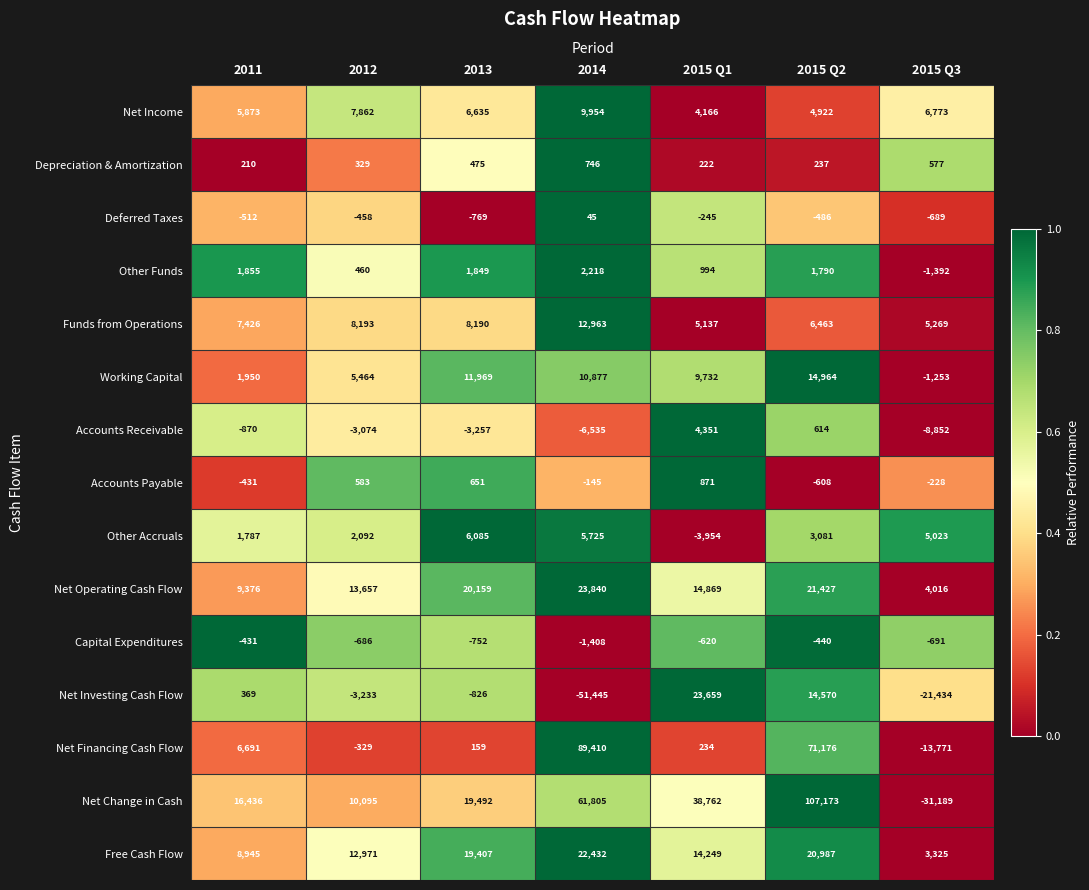

Is it true that Other Accruals equals -3954 at 2015 Q1?

True